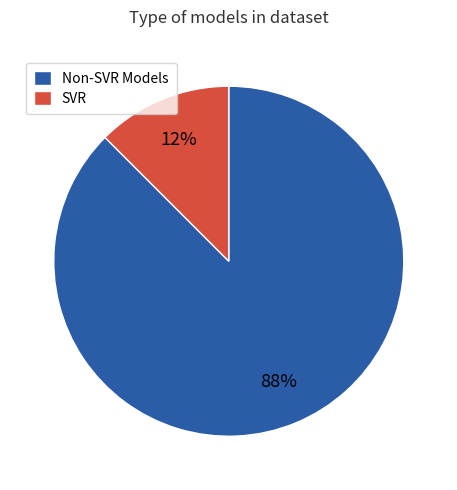

Is the sum of Non-SVR Models and SVR greater than half?

Yes